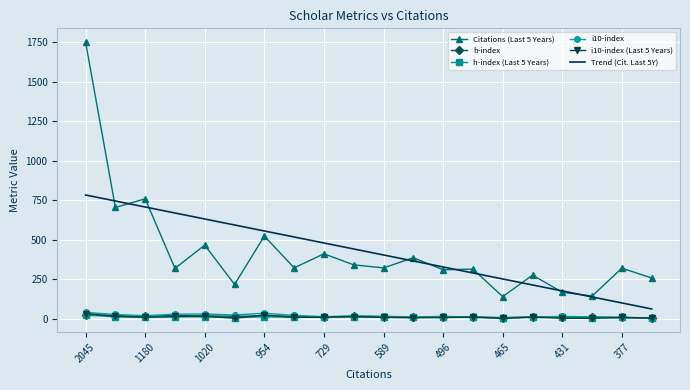

True or false: Trend (Cit. Last 5Y) and h-index cross at least once.

False